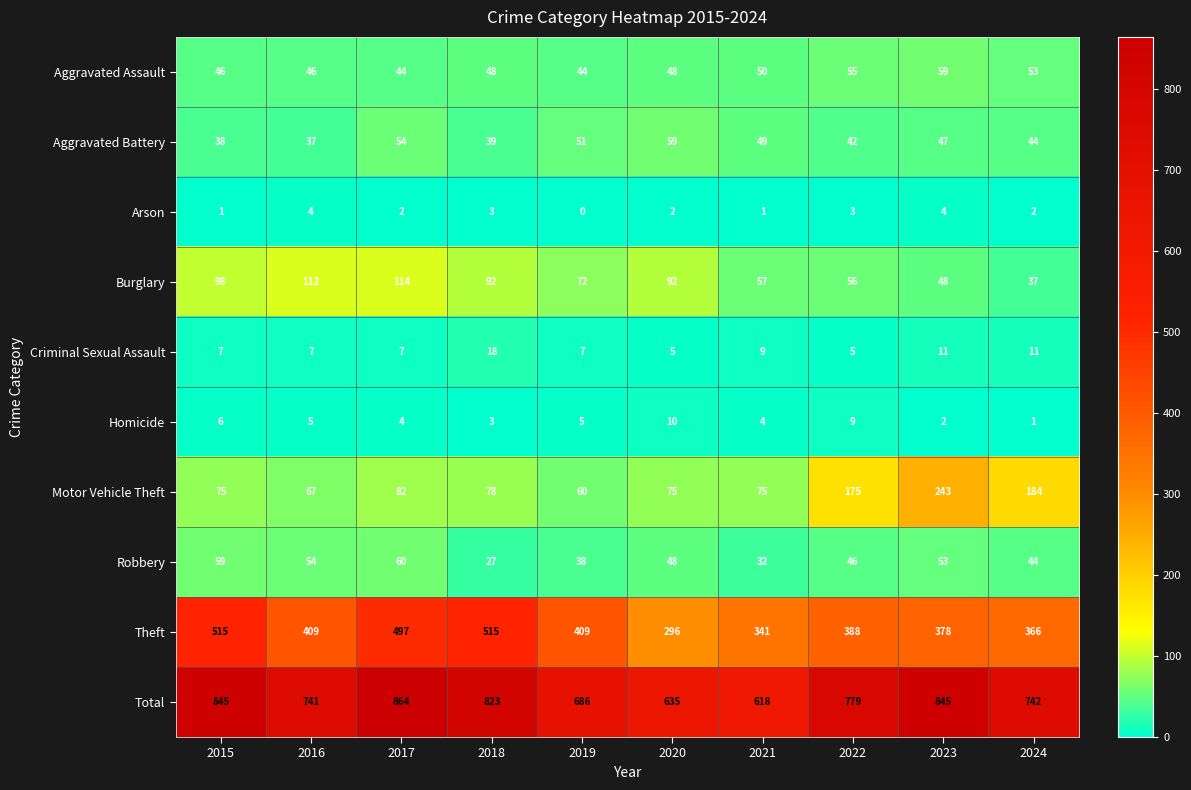

What is the total value across all series at 2021?

1236